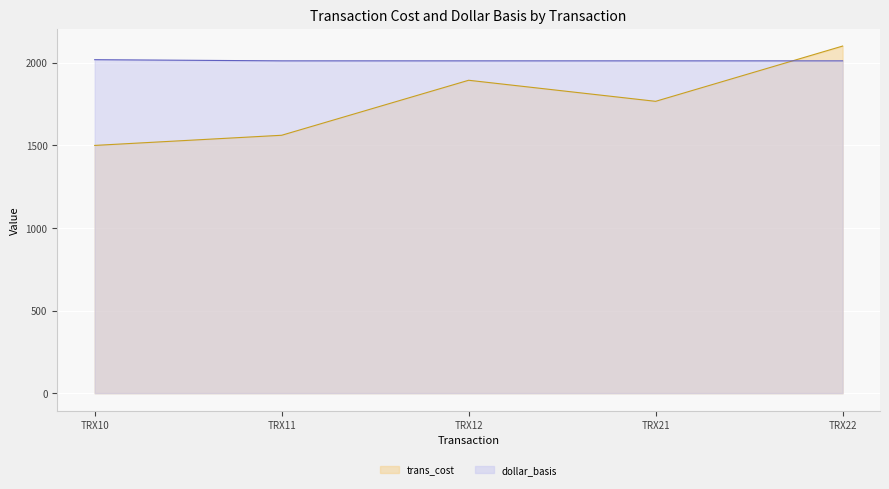

What is the sum of the trans_cost values at TRX22 and TRX11?

3663.0